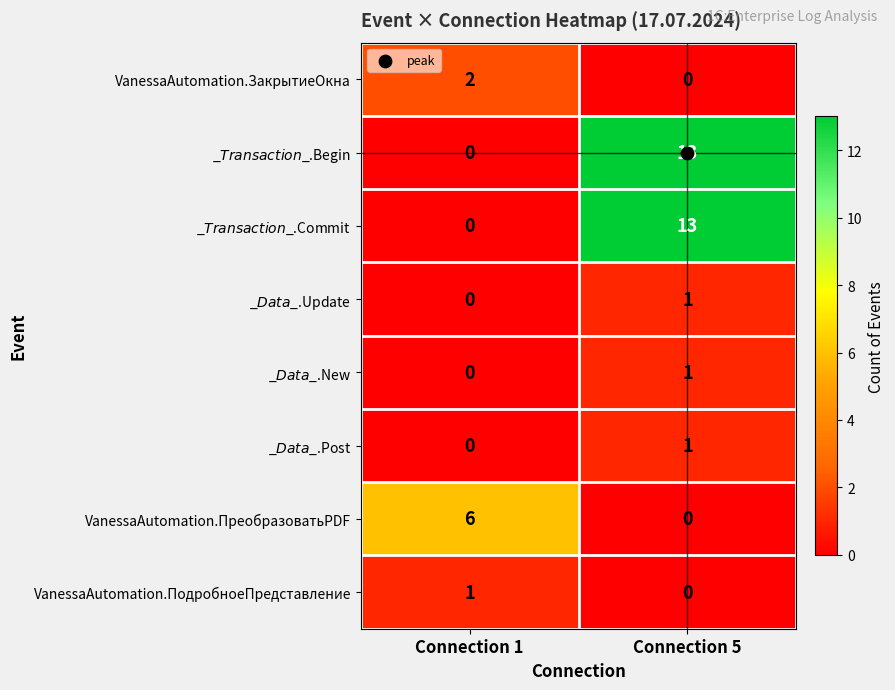

Rank the categories by VanessaAutomation.ПреобразоватьPDF value from lowest to highest.

Connection 5, Connection 1